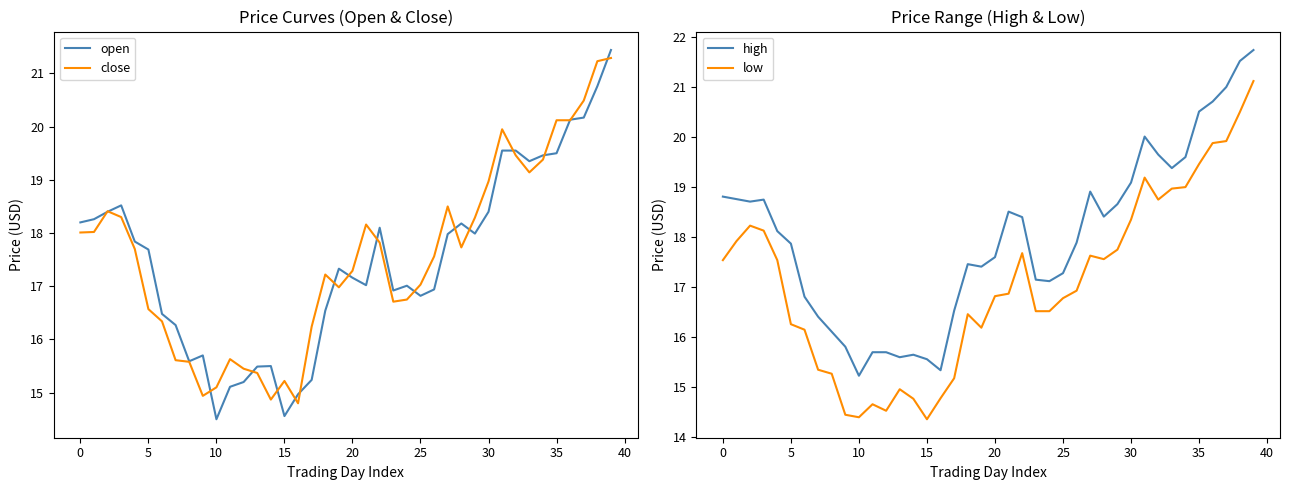

How many lines are shown in the chart?

4